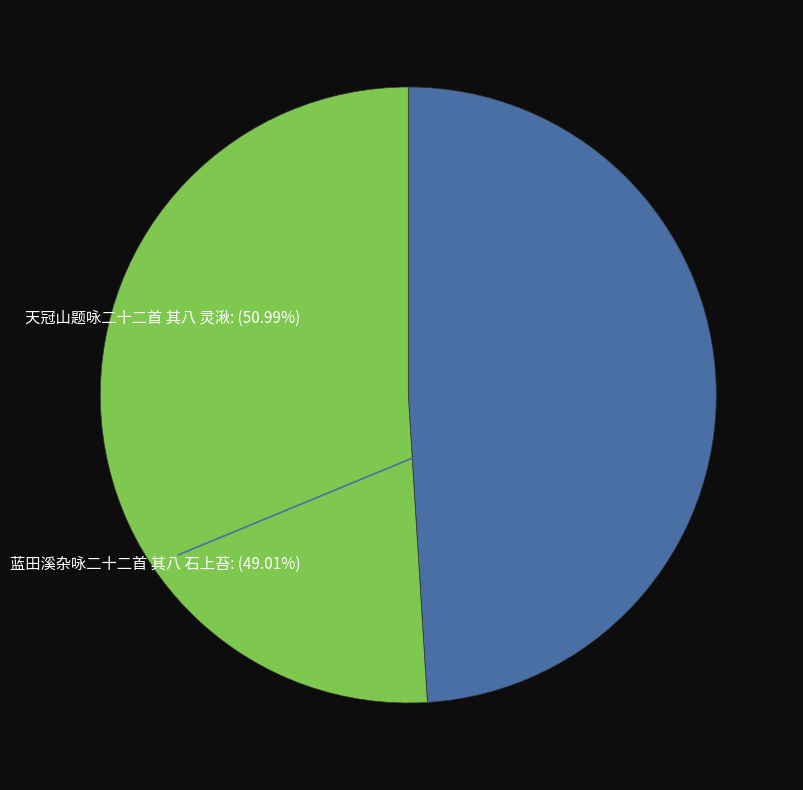

How many slices are in this pie chart?

2